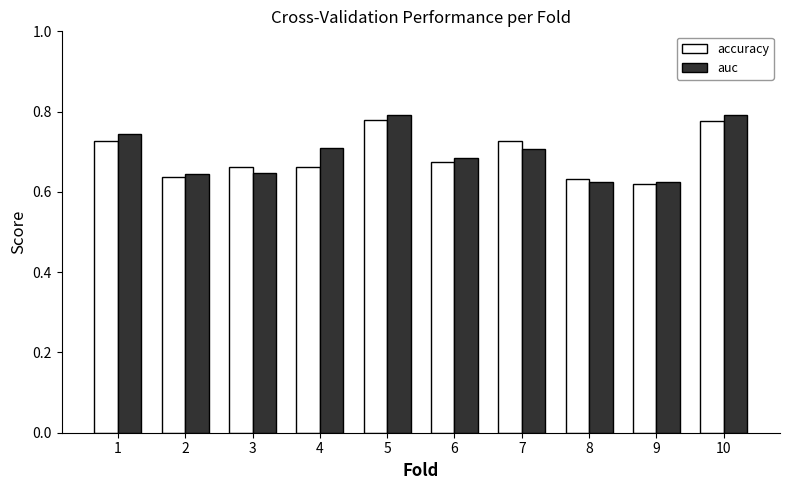

The accuracy series shows 0.8 at 5. True or false?

True